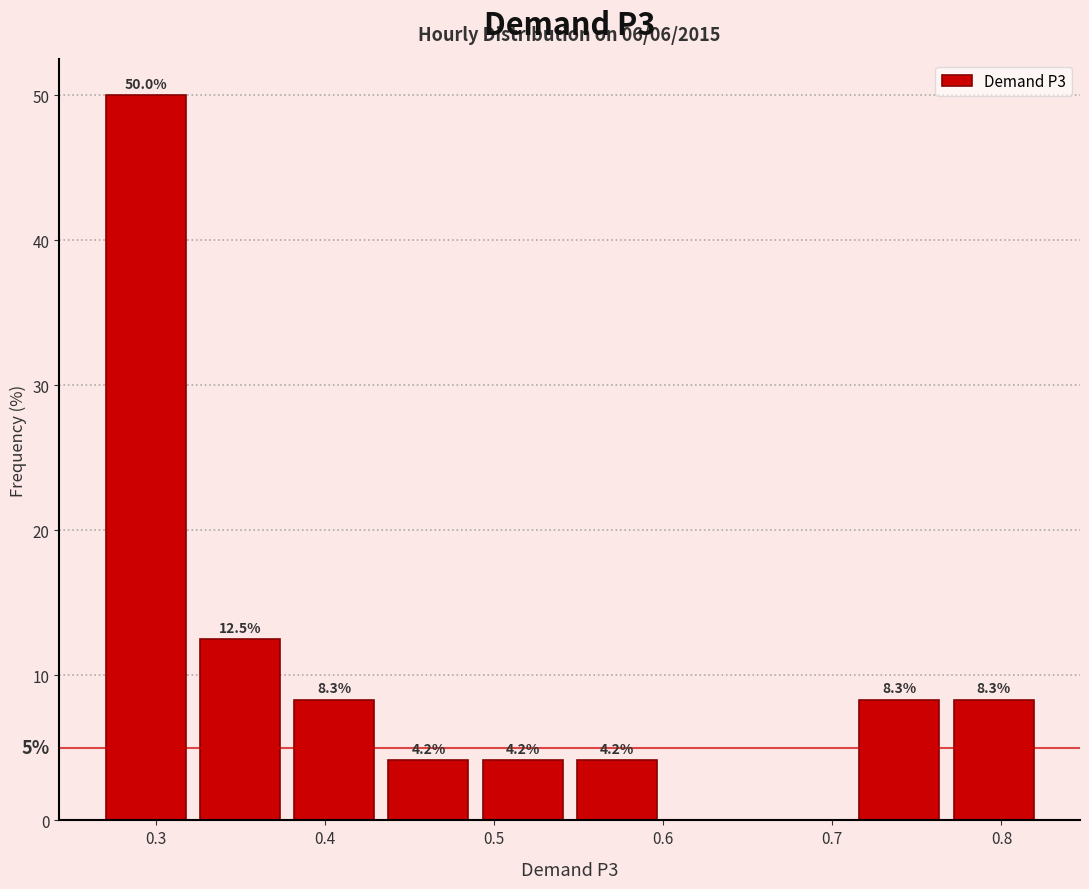

Over which range of the x-axis is the bar tallest?

0.27 to 0.32